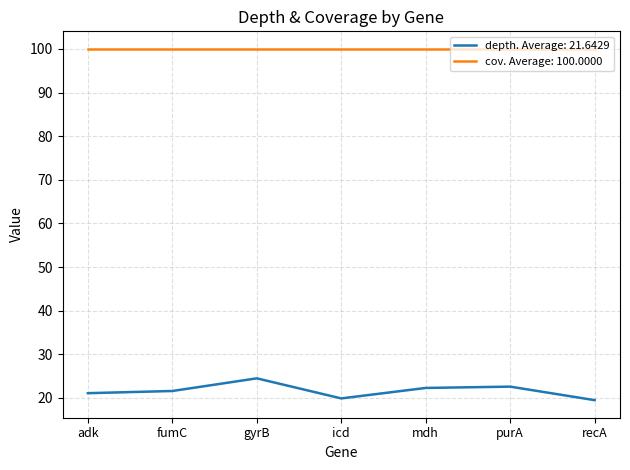

What position from the right is gyrB?

5